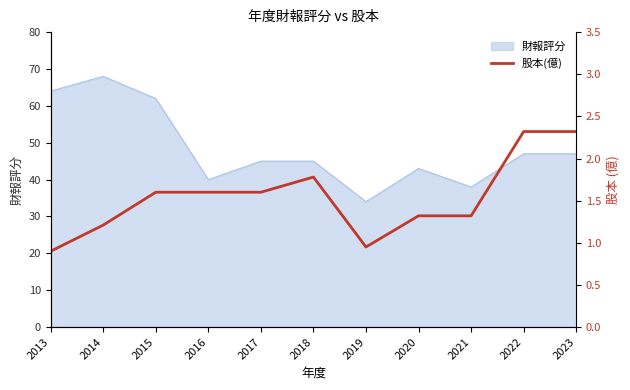

Is it true that 財報評分 equals 81 at 2017?

False